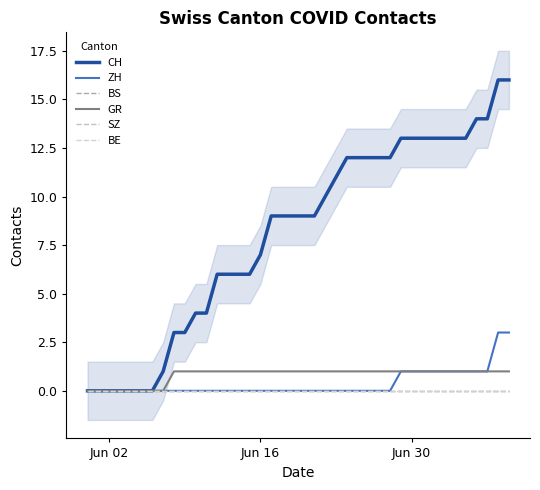

True or false: ZH has more than 2 interior local peaks.

False